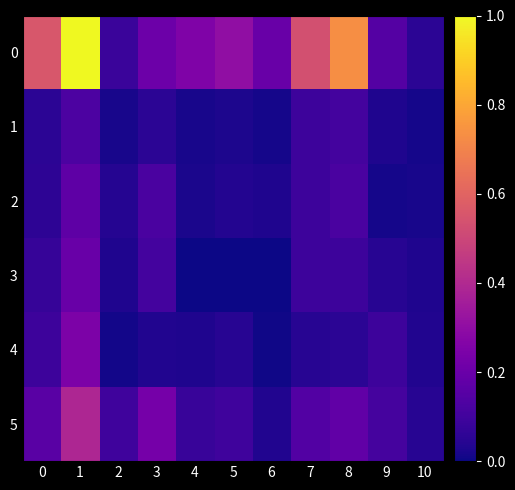

Which label corresponds to the largest value in the chart?

1